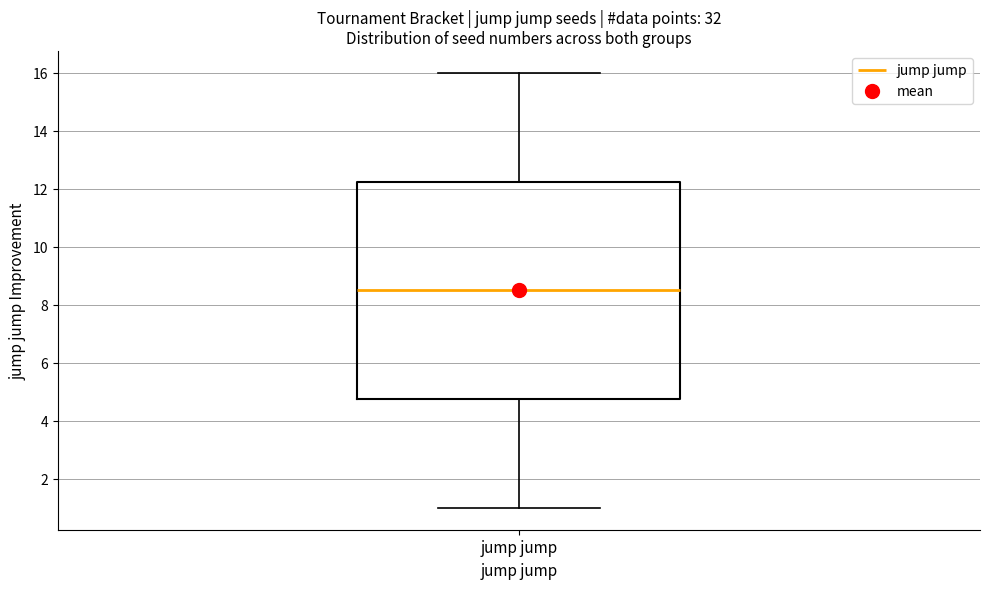

Read this box plot against the y-axis: the position of the median line, the range covered by the box, and the ends of both whiskers. The values are not printed on the chart, so give them approximately, as read against the axis.

median 8.6, box 4.8 to 12.2, whiskers 1.0 to 16.0